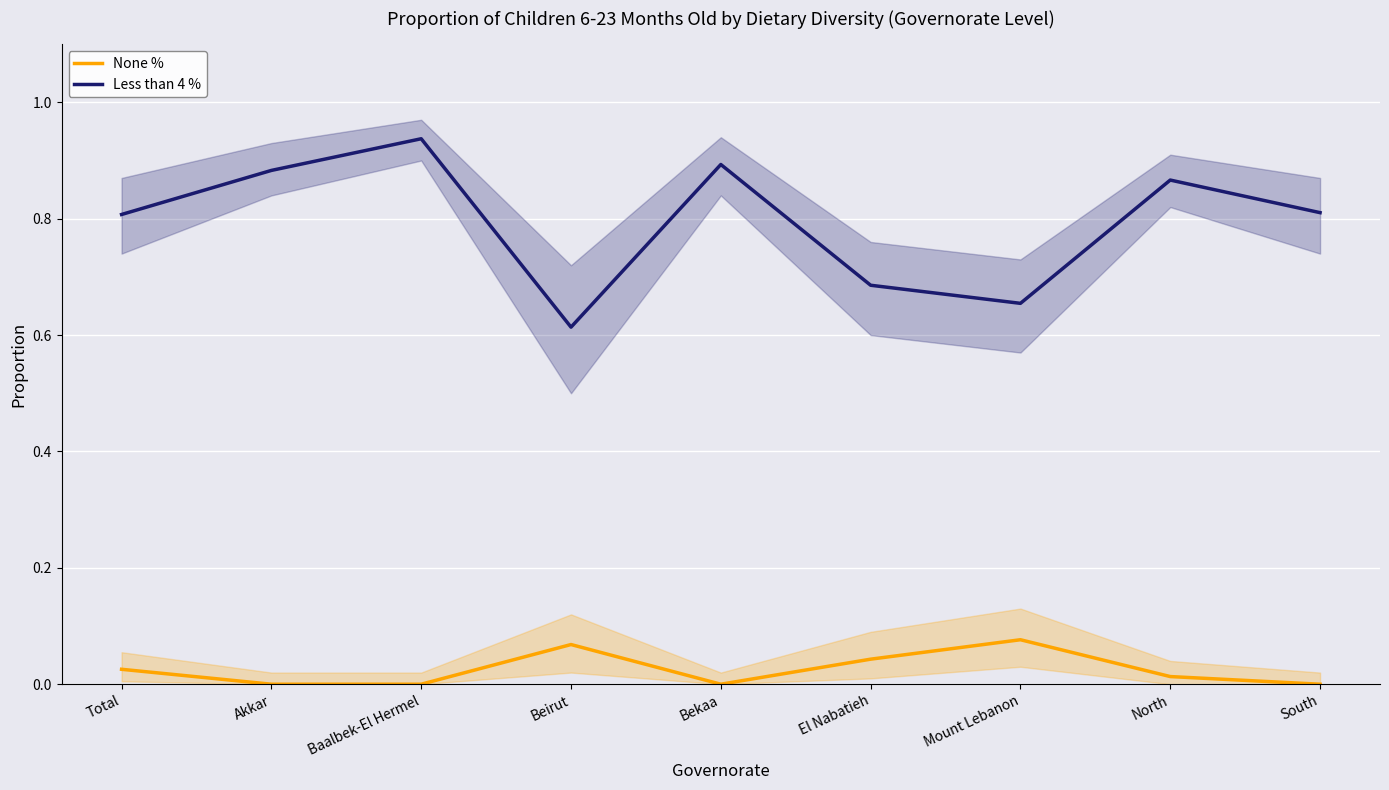

What is the total value across all series at Mount Lebanon?

0.7